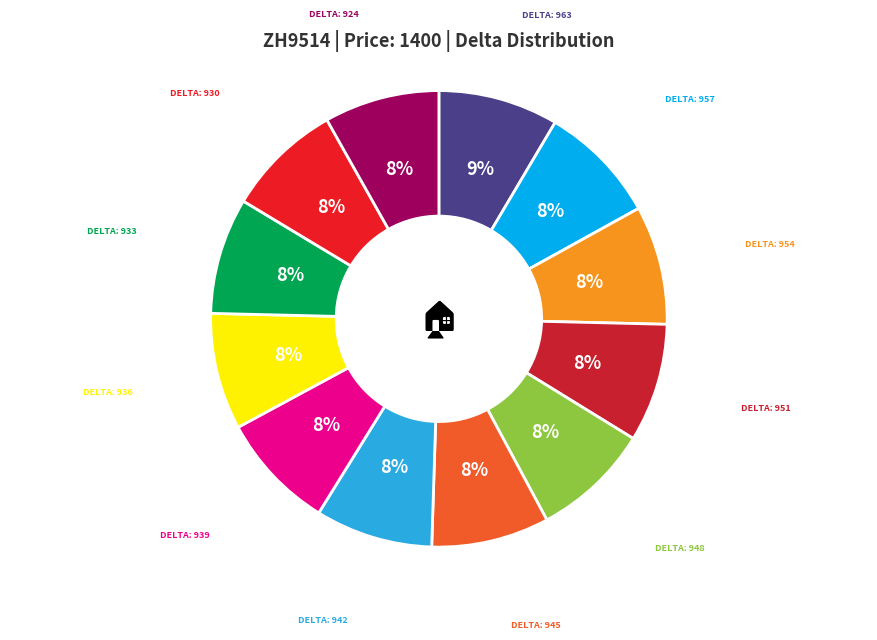

How many slices are in this pie chart?

12